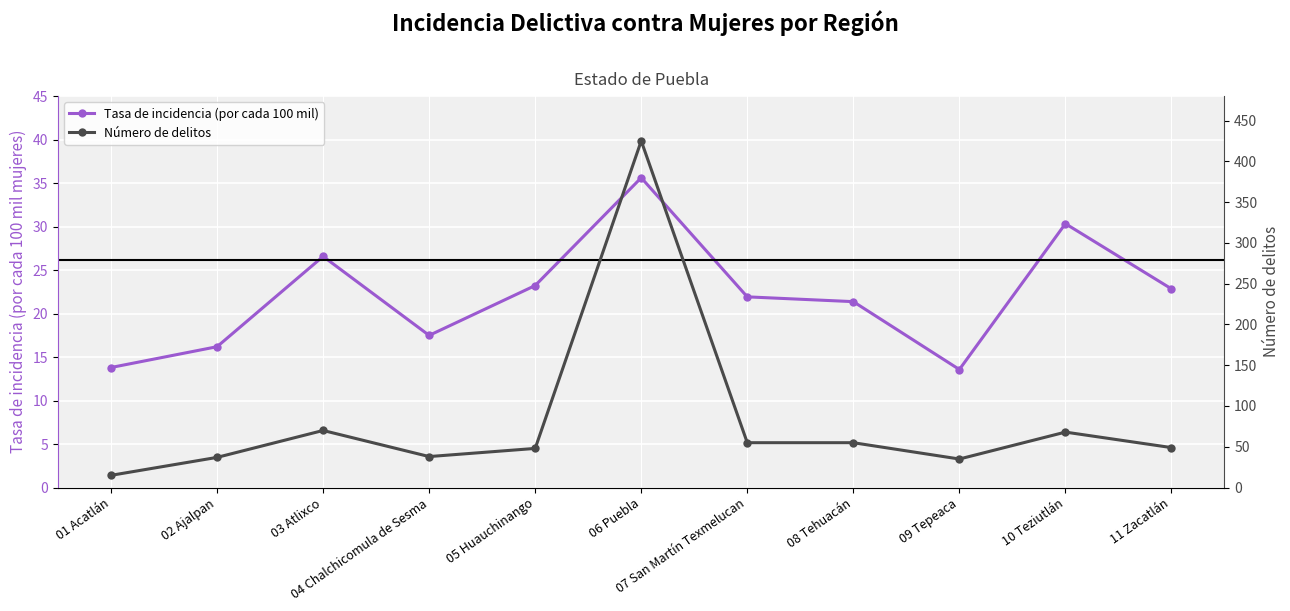

Reading left to right, transcribe all the data shown in this chart.

Tasa de incidencia (por cada 100 mil): 13.8	16.2	26.6	17.5	23.2	35.6	21.9	21.4	13.6	30.3	22.8
Número de delitos: 15.0	37.0	70.0	38.0	48.0	425.0	55.0	55.0	35.0	68.0	49.0